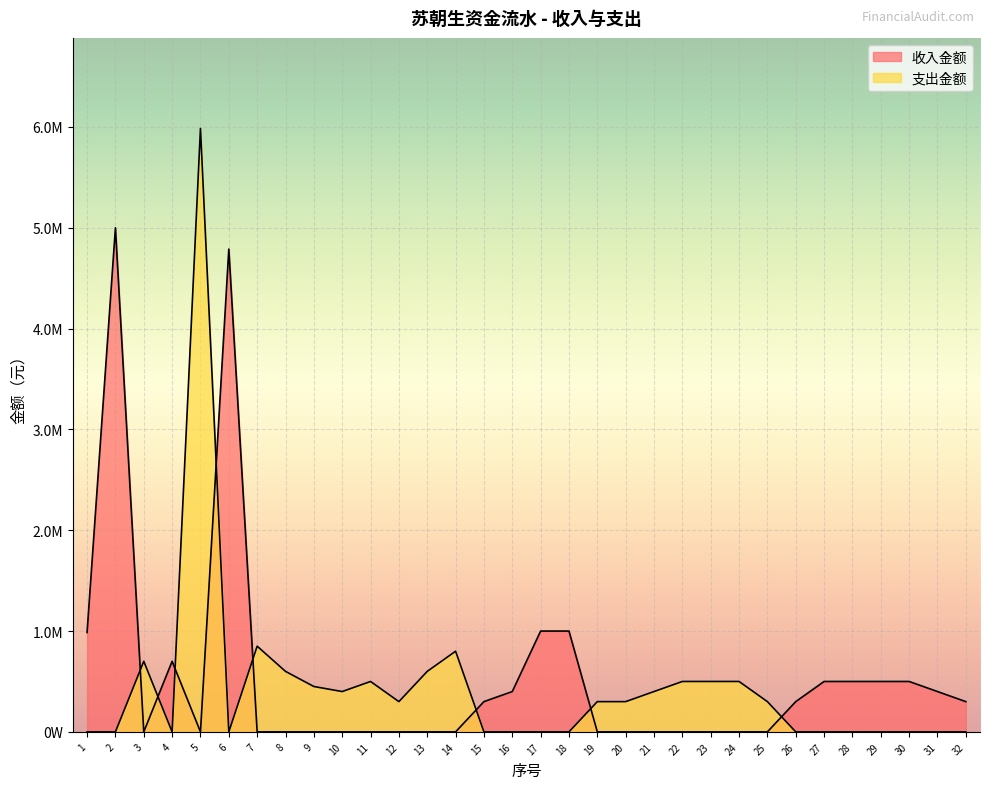

List the series in order of their overall mean, highest first.

收入金额, 支出金额